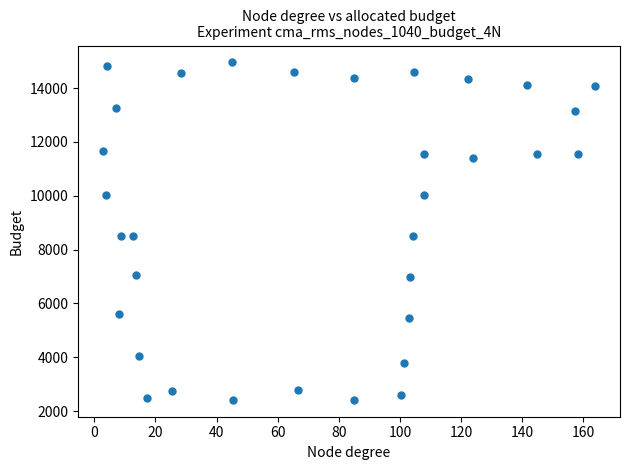

What is the range of Y values (max minus min)?

12531.8